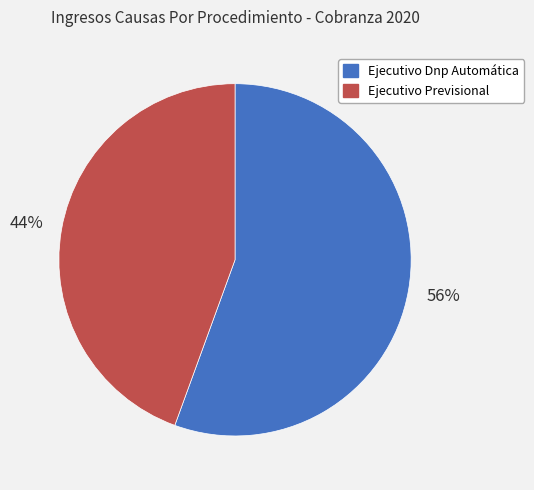

What is the ratio of the value at Ejecutivo Previsional to the value at Ejecutivo Dnp Automática?

0.8